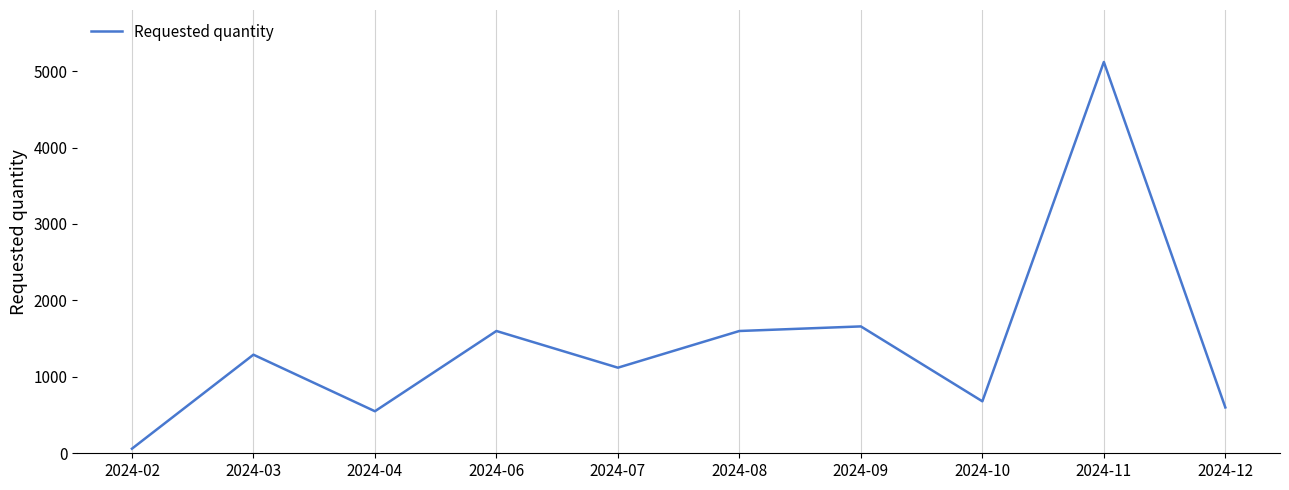

What is the greatest value displayed?

5120